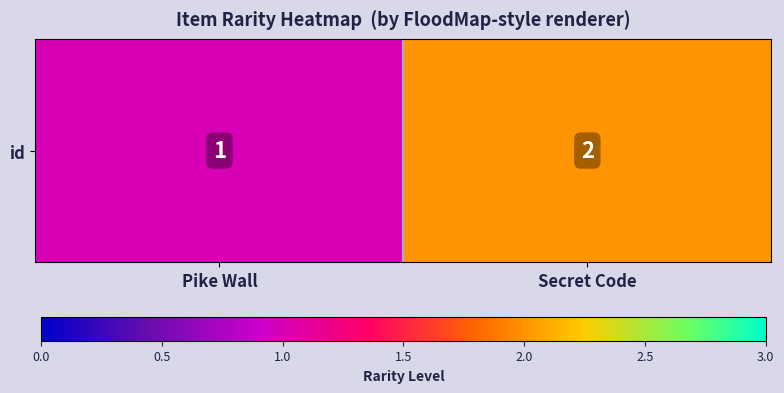

What is the approximate value at Pike Wall?

1